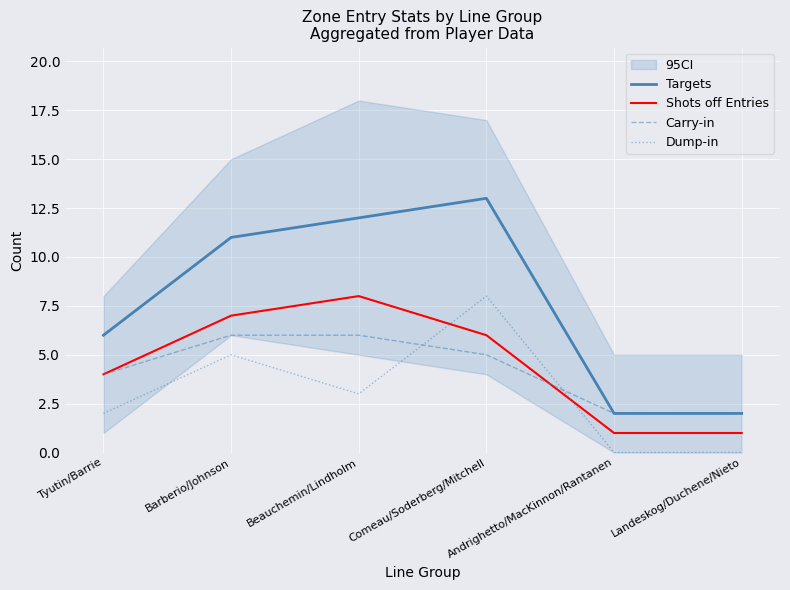

Is the value of Targets at Beauchemin/Lindholm greater than the value of Dump-in at Tyutin/Barrie?

Yes